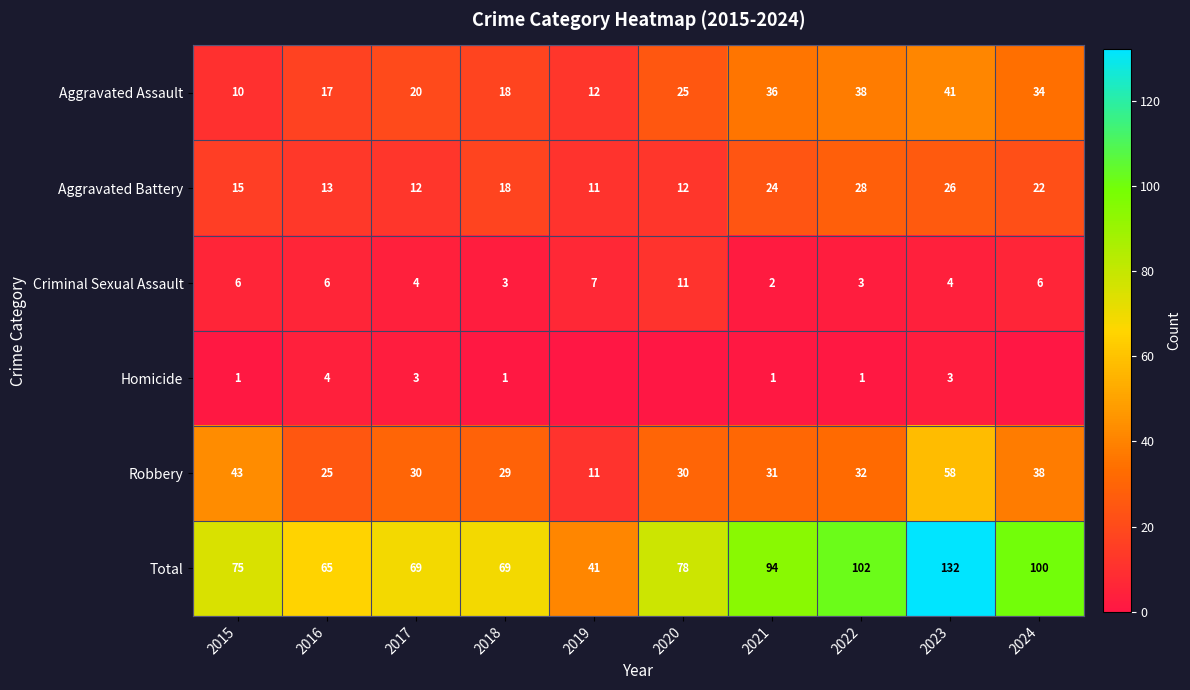

What is the difference between the highest and lowest values at 2022?

101